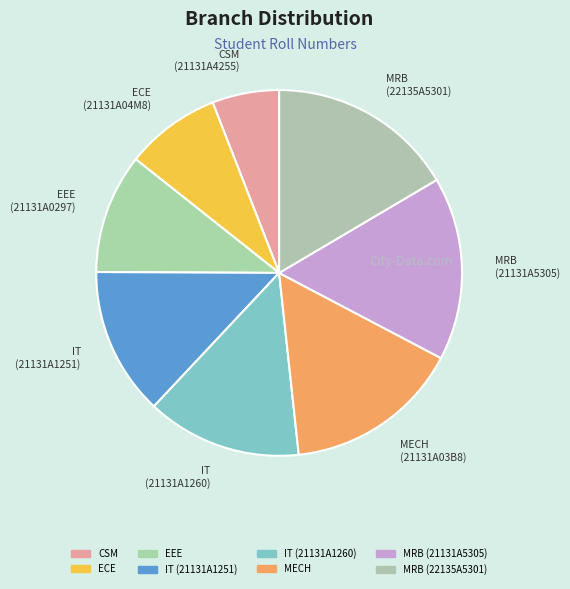

The IT (21131A1260) slice represents 14% of the pie. True or false?

True